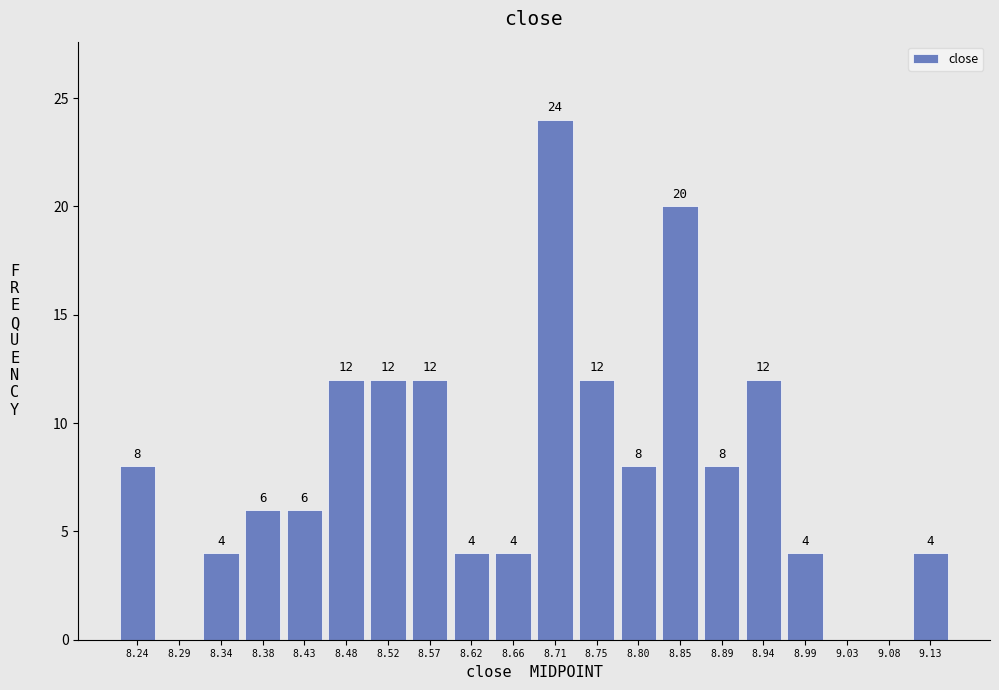

Reading left to right, extract all data points from this chart.

8.24=8	8.29=0	8.34=4	8.38=6	8.43=6	8.48=12	8.52=12	8.57=12	8.62=4	8.66=4	8.71=24	8.75=12	8.80=8	8.85=20	8.89=8	8.94=12	8.99=4	9.03=0	9.08=0	9.13=4